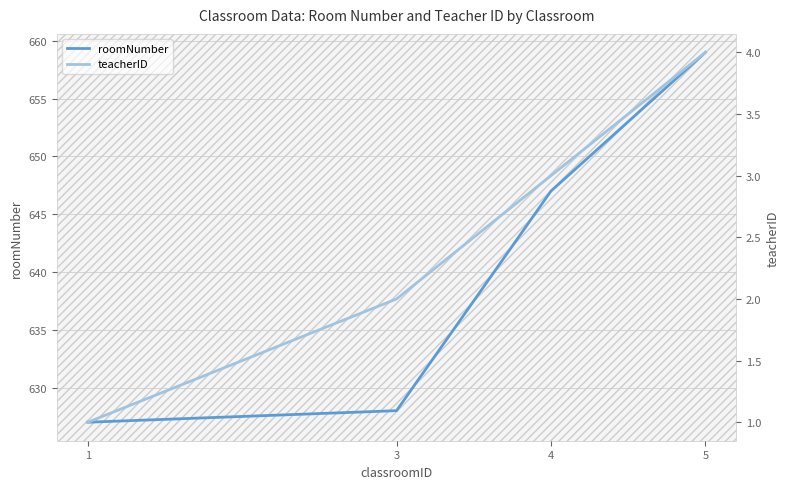

What is the smallest value displayed?

1